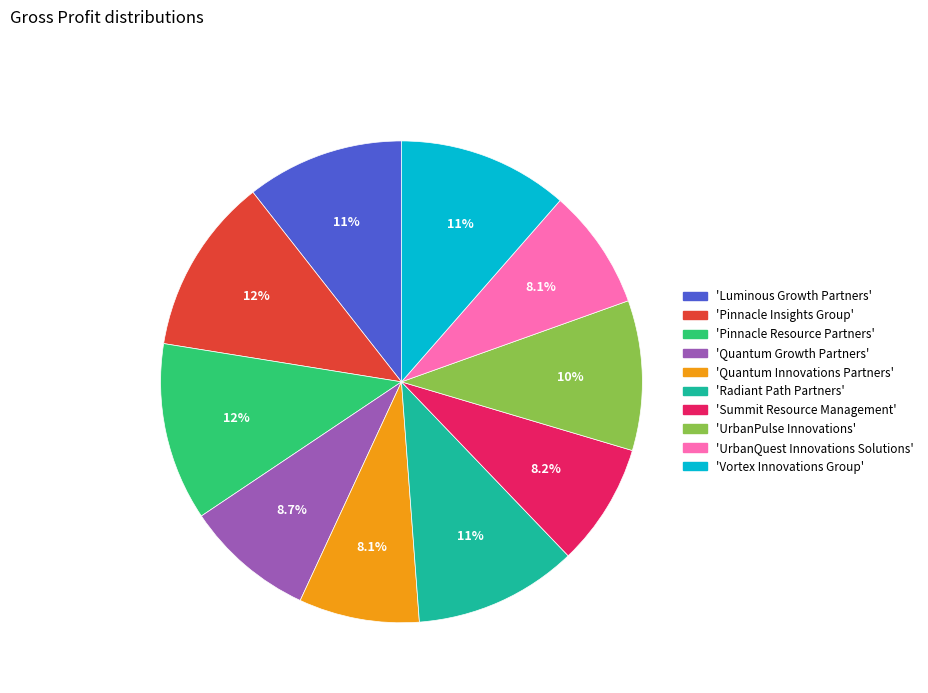

How many segments does this pie chart have?

10